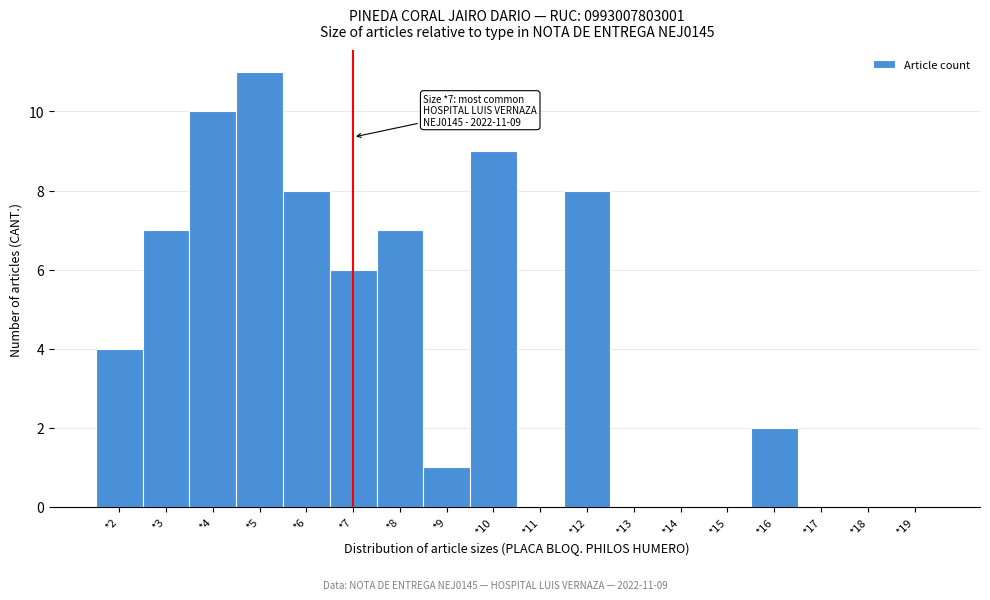

Over which range of the x-axis is the bar tallest?

4.5 to 5.5